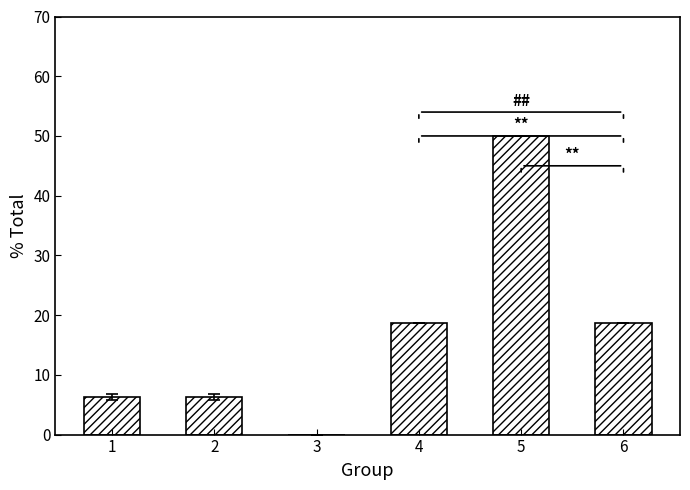

The chart shows a value of 4.3 at 6. True or false?

False